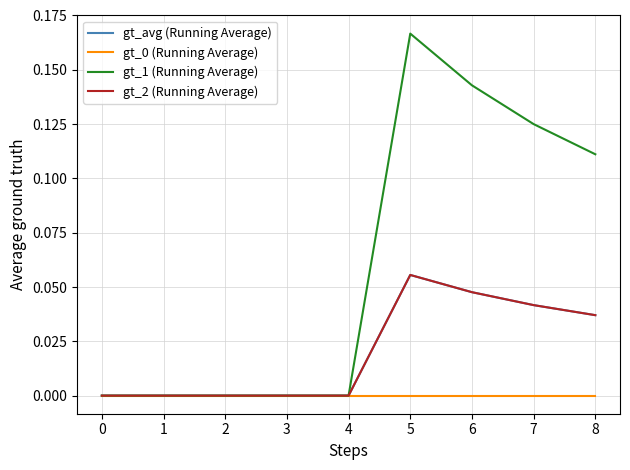

Rank the series by their maximum value, from lowest to highest.

gt_0 (Running Average), gt_avg (Running Average), gt_2 (Running Average), gt_1 (Running Average)